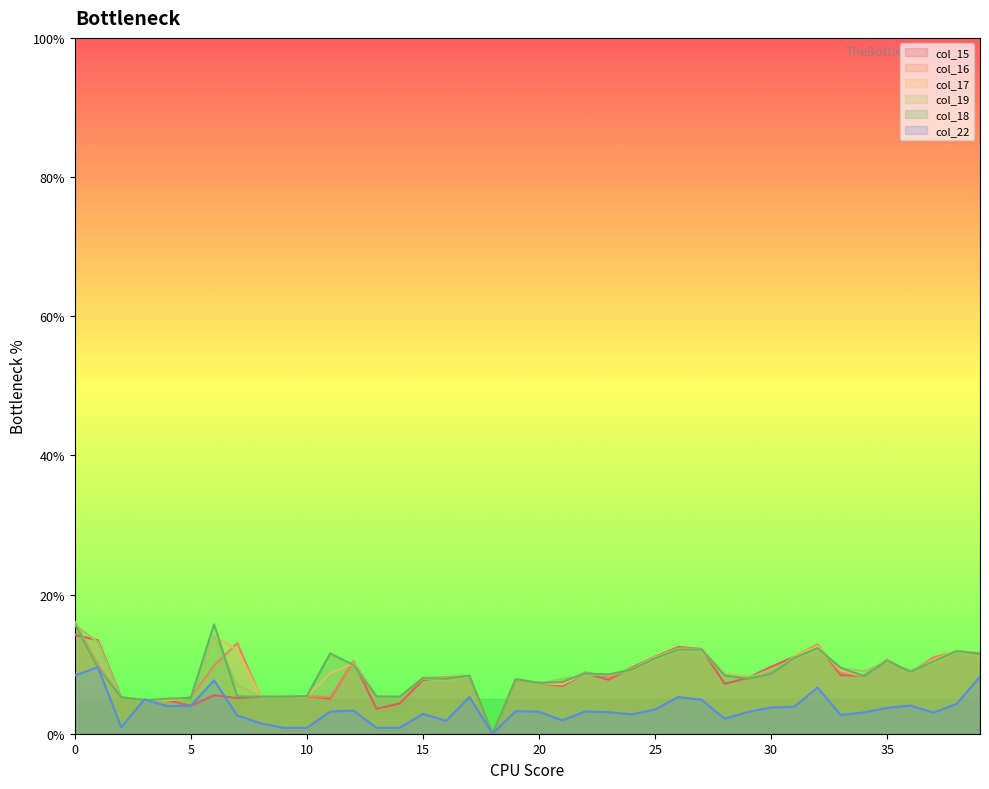

True or false: col_15 has more than 2 interior local peaks.

True